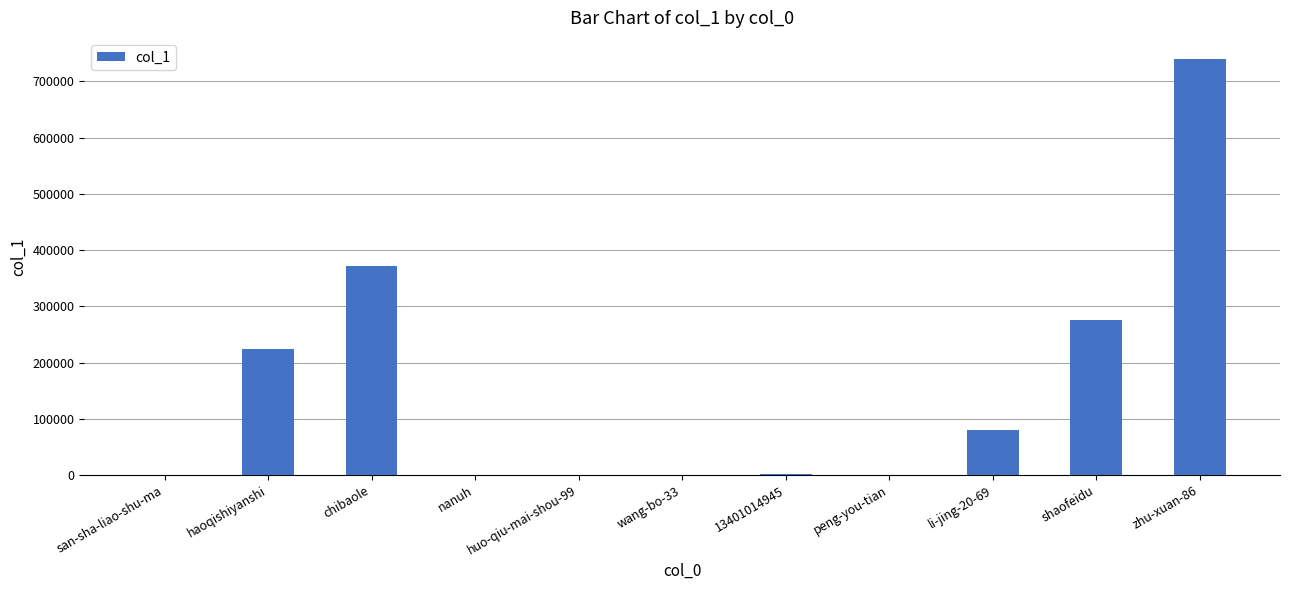

Between haoqishiyanshi and huo-qiu-mai-shou-99, which is larger?

haoqishiyanshi